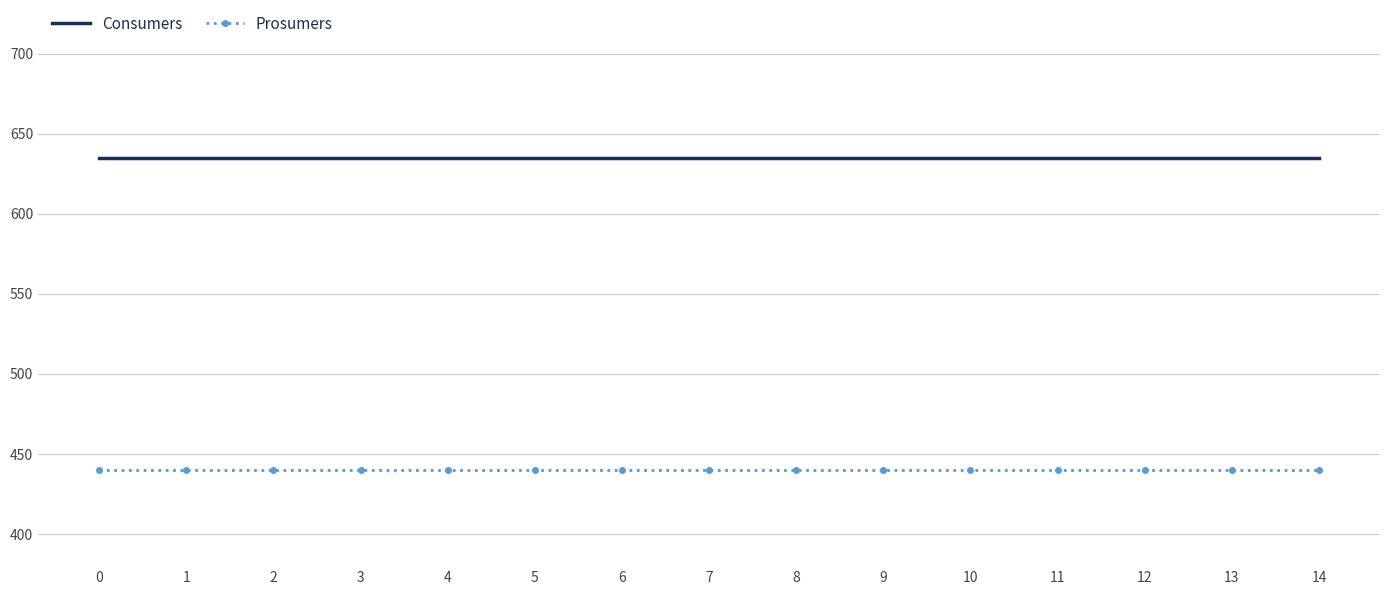

What are all the series names shown in the legend?

Consumers, Prosumers